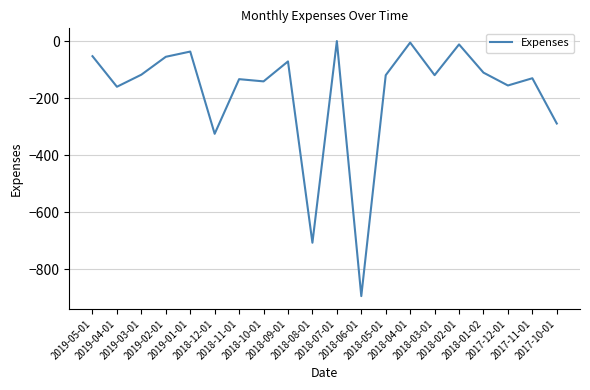

What is the smallest value displayed?

-894.5